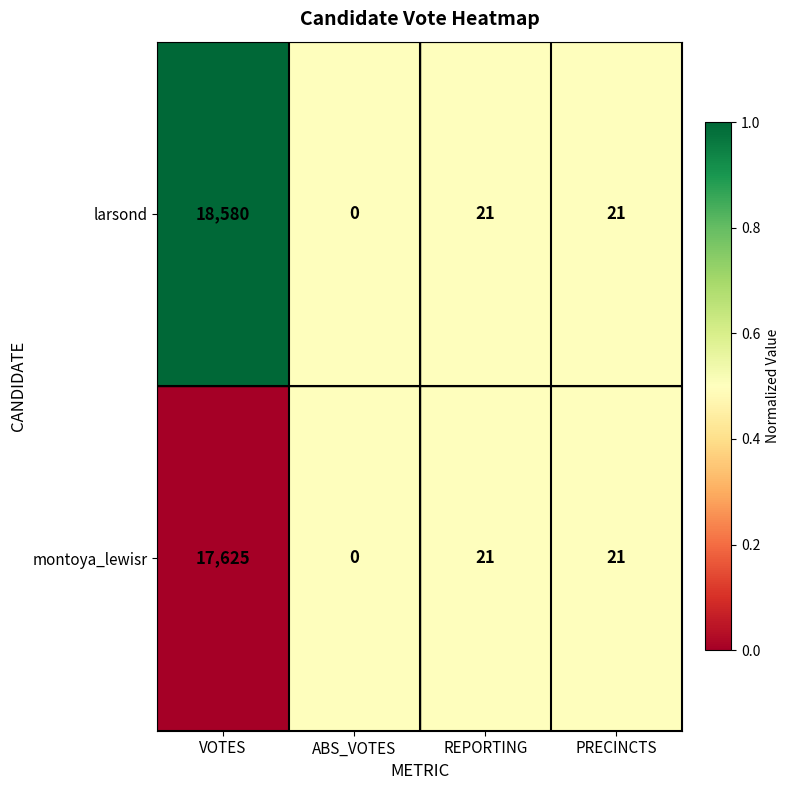

True or false: larsond has a value of 10942 at VOTES.

False